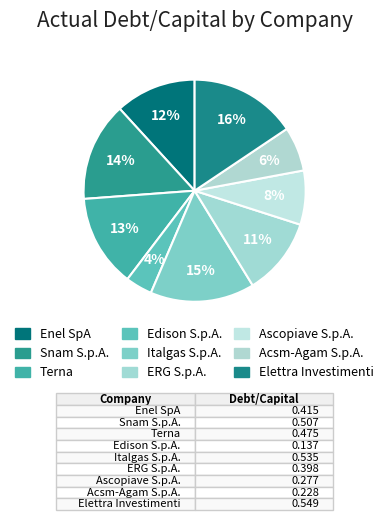

To the nearest percent, what percentage of the pie is Acsm-Agam S.p.A.?

6%